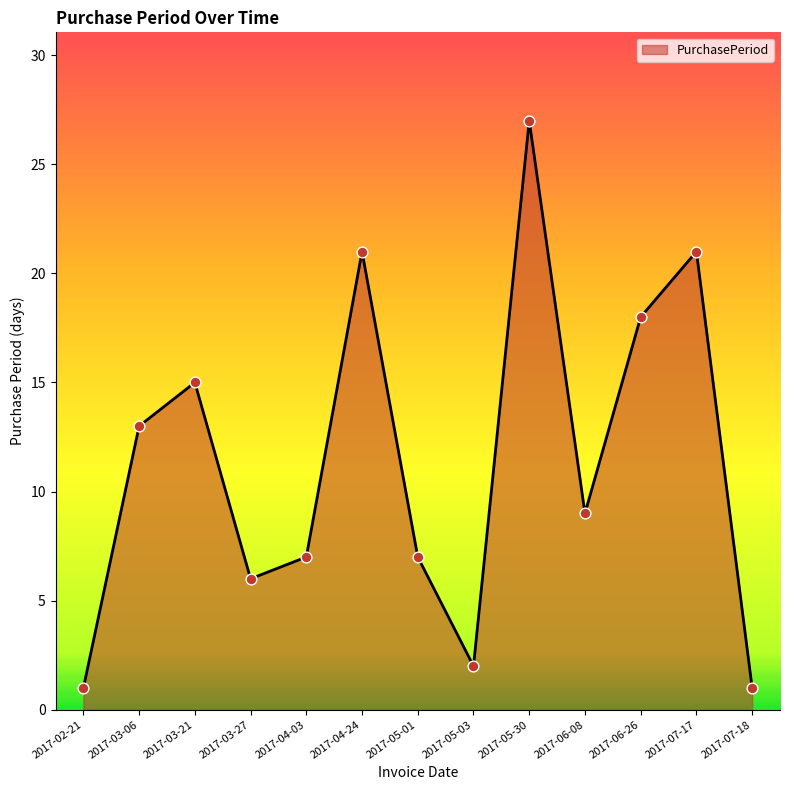

Between 2017-05-01 and 2017-03-21, which is larger?

2017-03-21